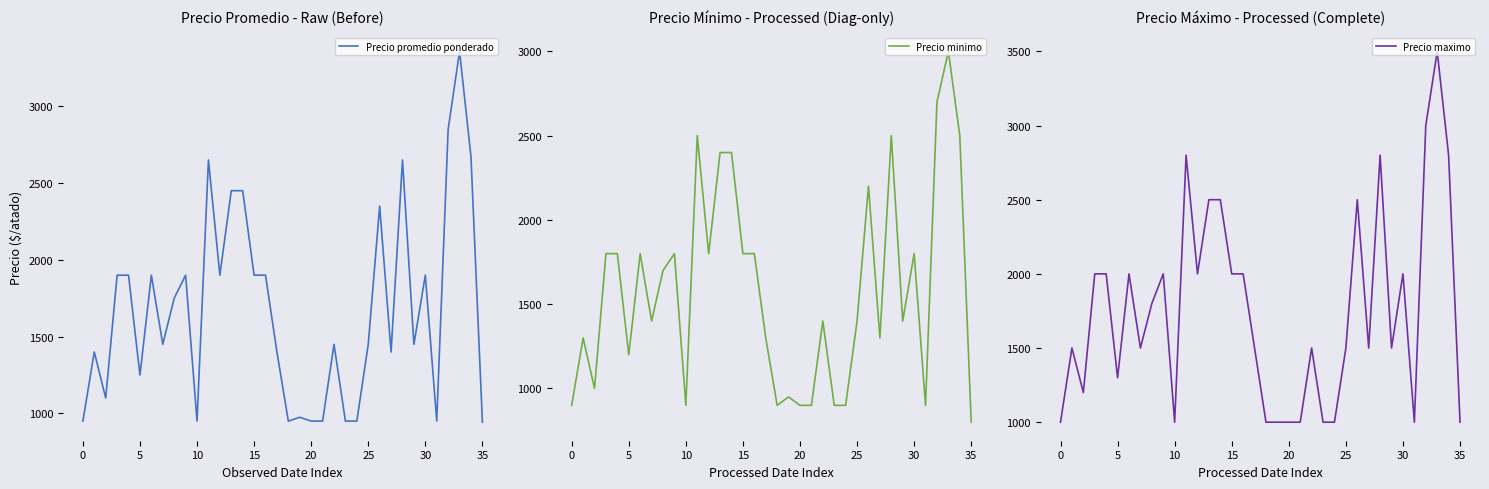

What is the maximum value for Precio maximo?

3500